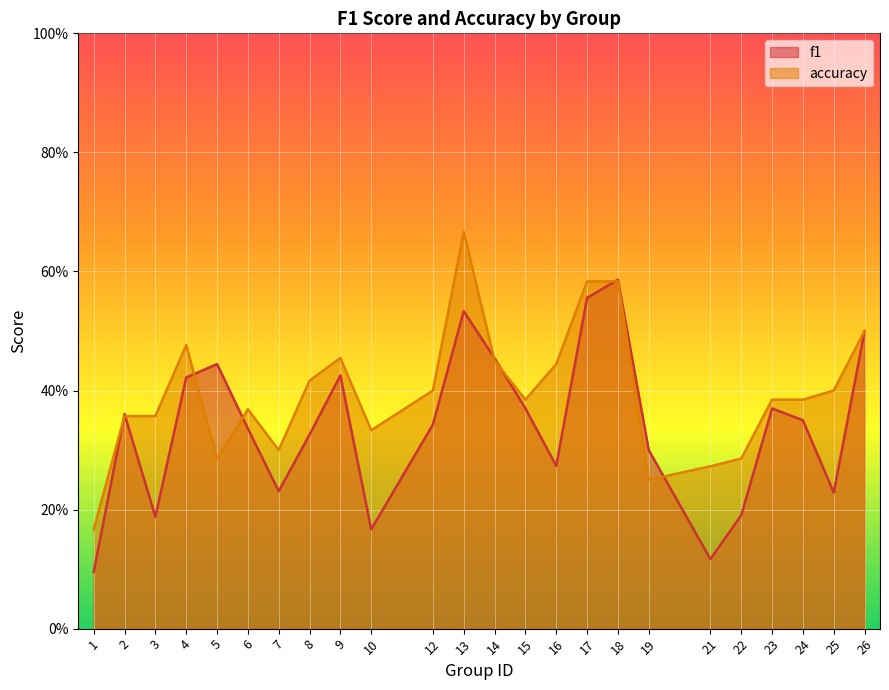

What is the value of the accuracy point at the 20th from the left?

0.3